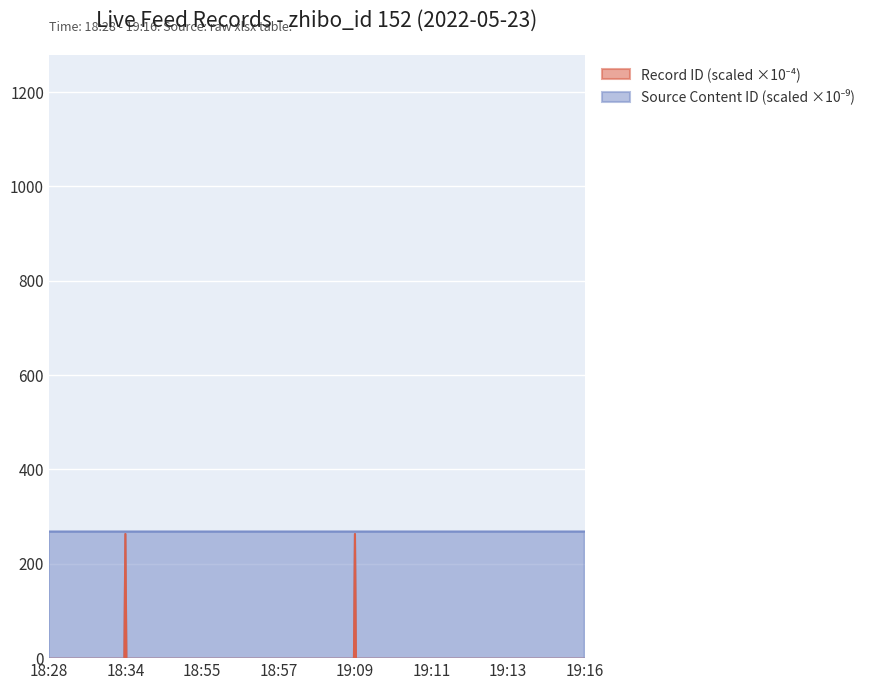

Which has a higher value, 18:55 or 19:09?

19:09